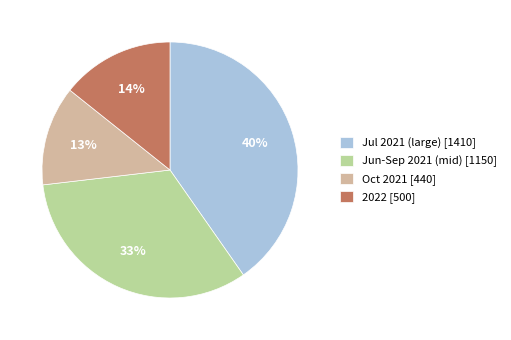

Which slice is the smallest?

Oct 2021 [440]